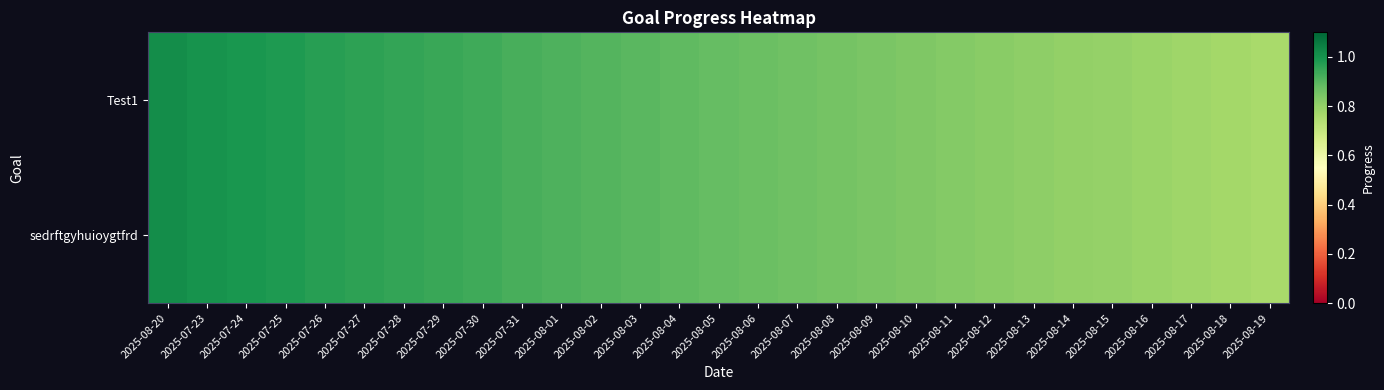

Rank the series by their maximum value, from lowest to highest.

Test1, sedrftgyhuioygtfrd